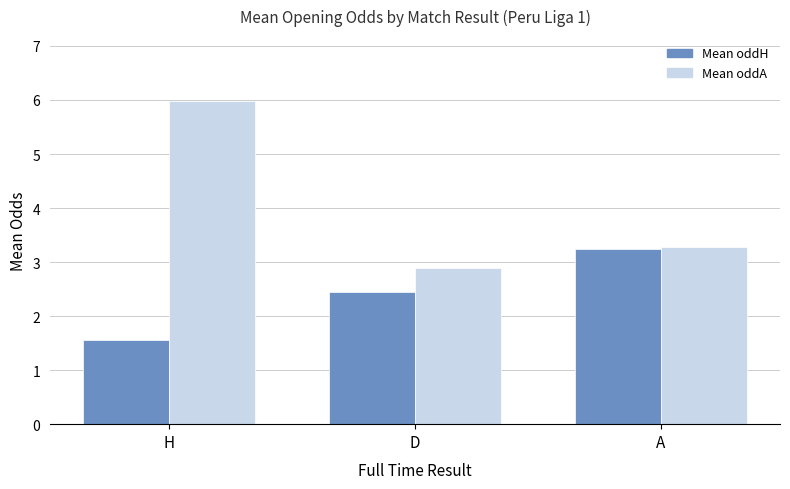

What is the difference between the second highest and minimum values in the Mean oddH series?

0.9